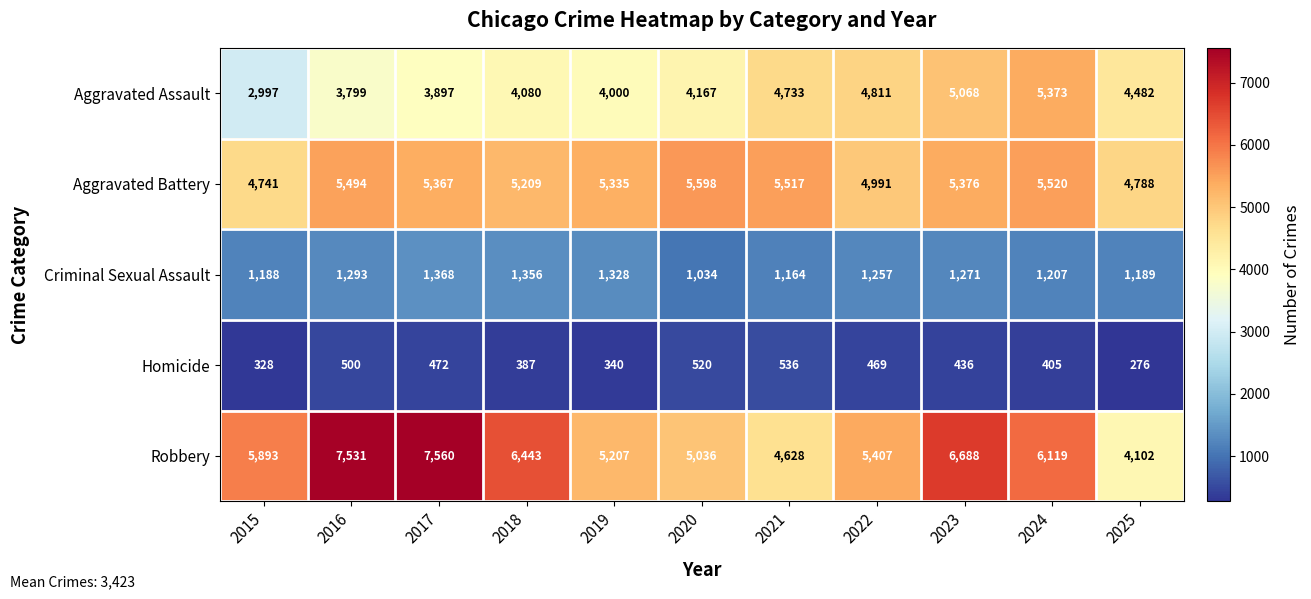

Which series has the largest total across all categories?

Robbery